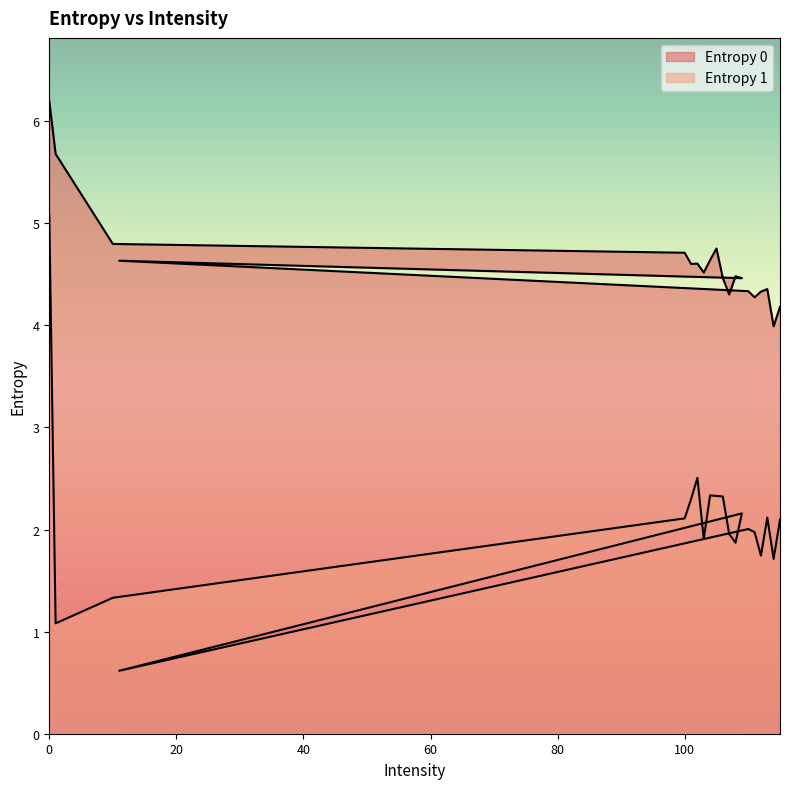

What is the label of the 13th point from the left?

109